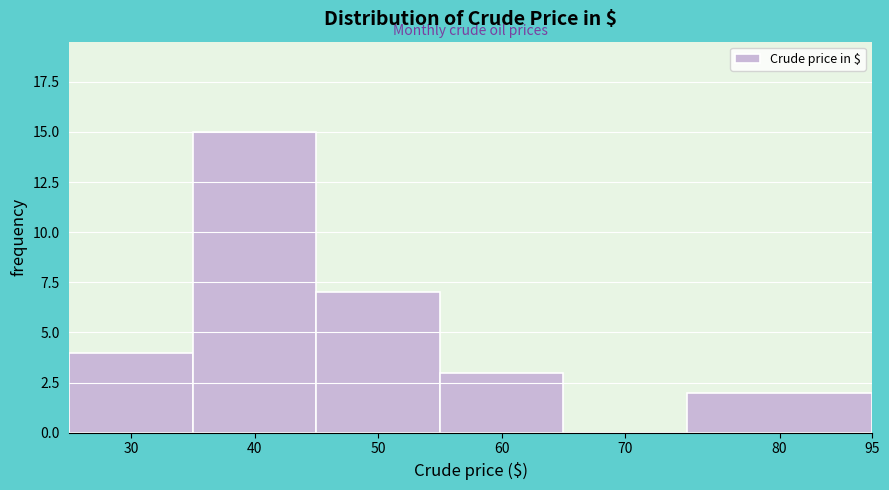

Reading right to left, list all the values displayed in this chart.

80=2	70=0	60=3	50=7	40=15	30=4